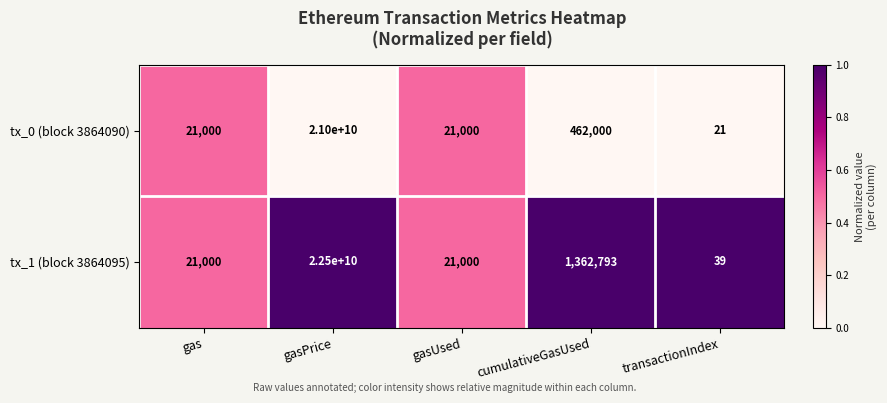

List the series in order of their overall mean, lowest first.

tx_0 (block 3864090), tx_1 (block 3864095)